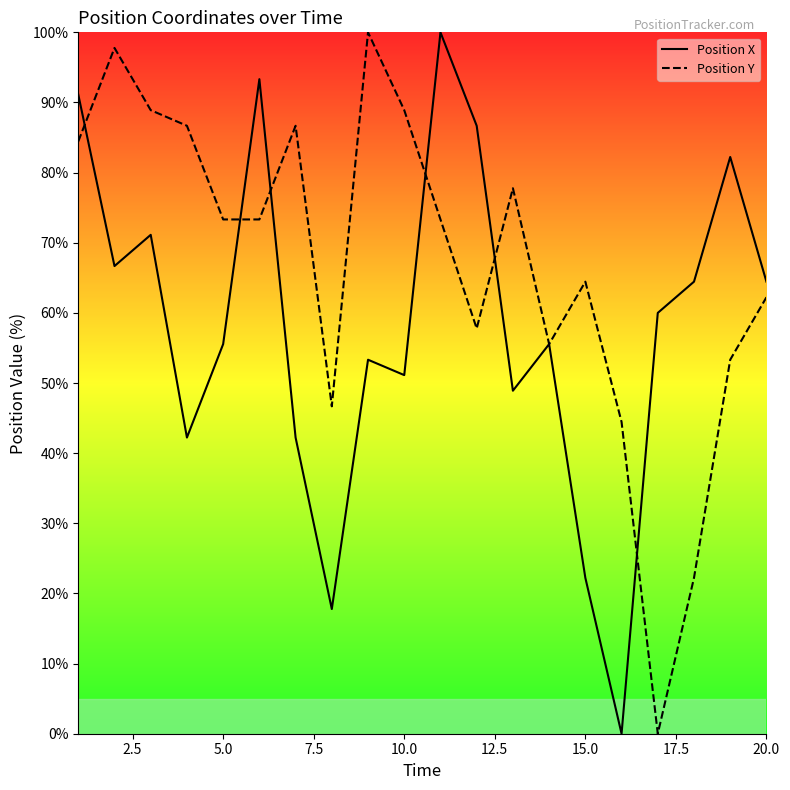

What is the highest value of the Position X series?

100.0